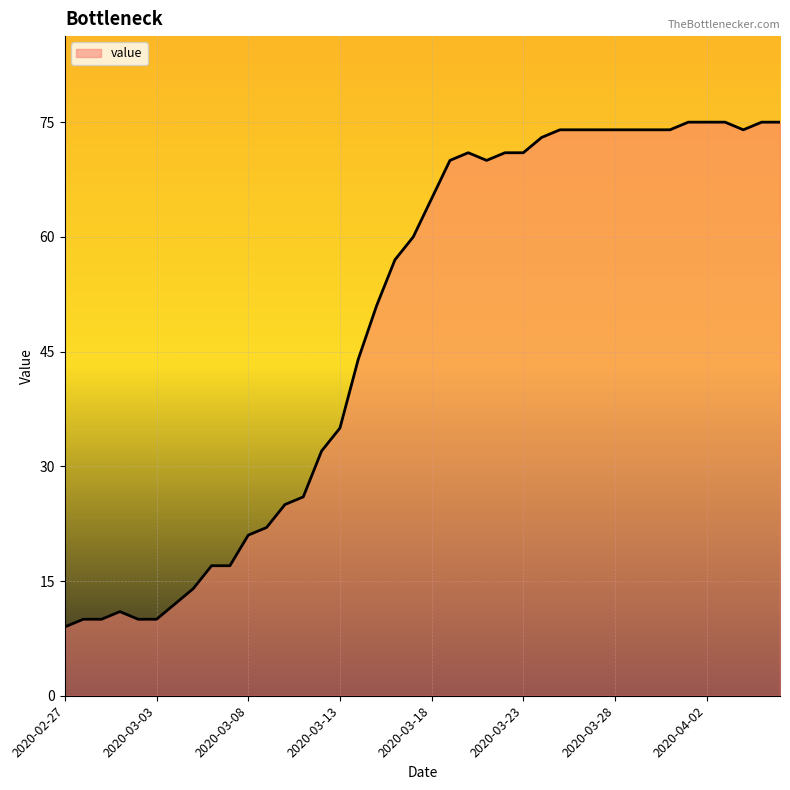

What is the maximum value shown in the chart?

75